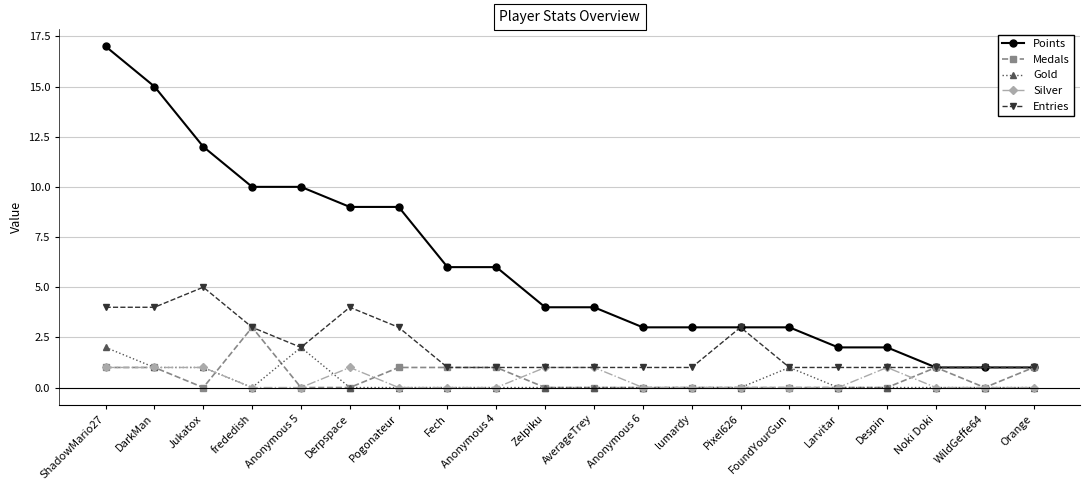

The Silver series shows 0 at Anonymous 6. True or false?

True